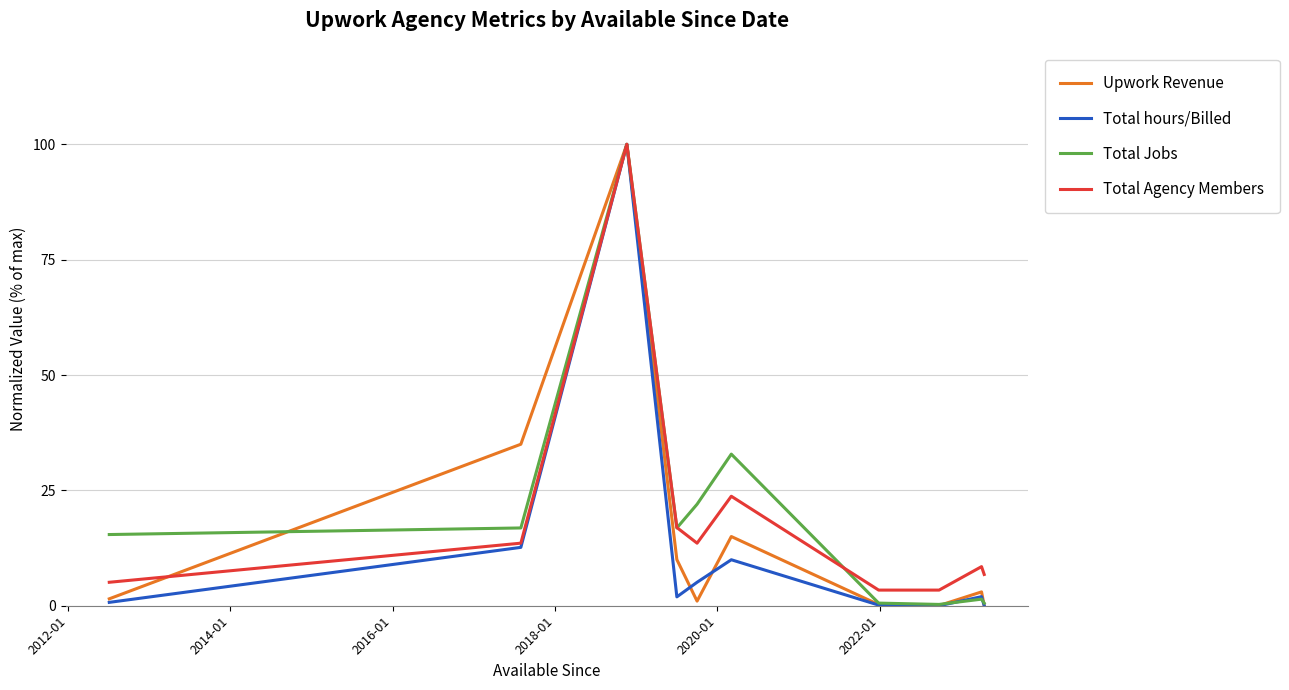

Which series has the largest range (max minus min)?

Total hours/Billed